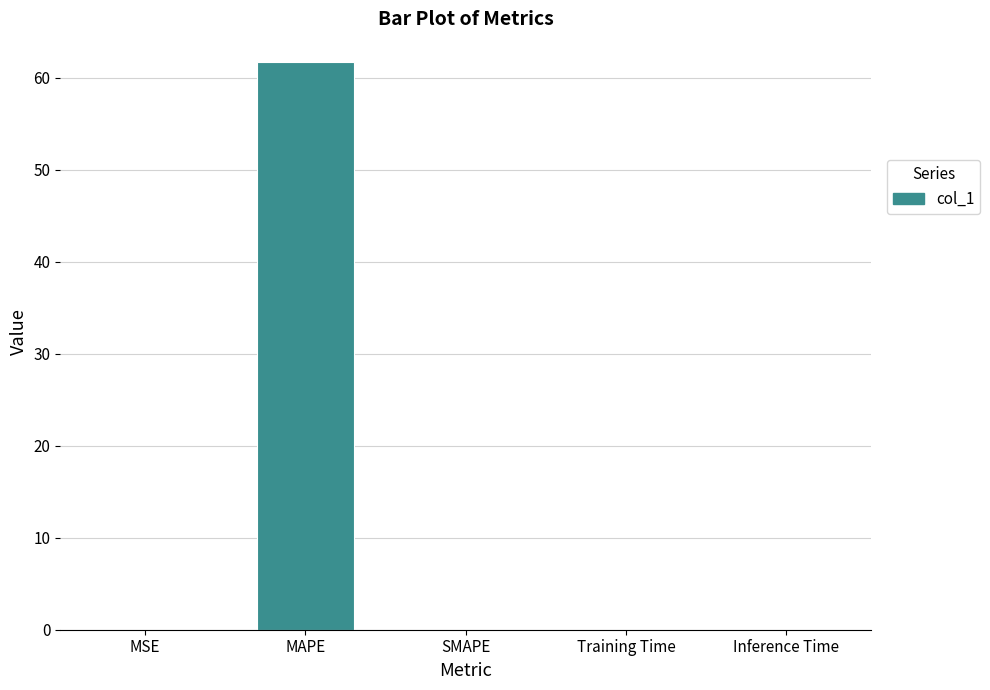

At which category does the chart reach its peak across all series?

MAPE